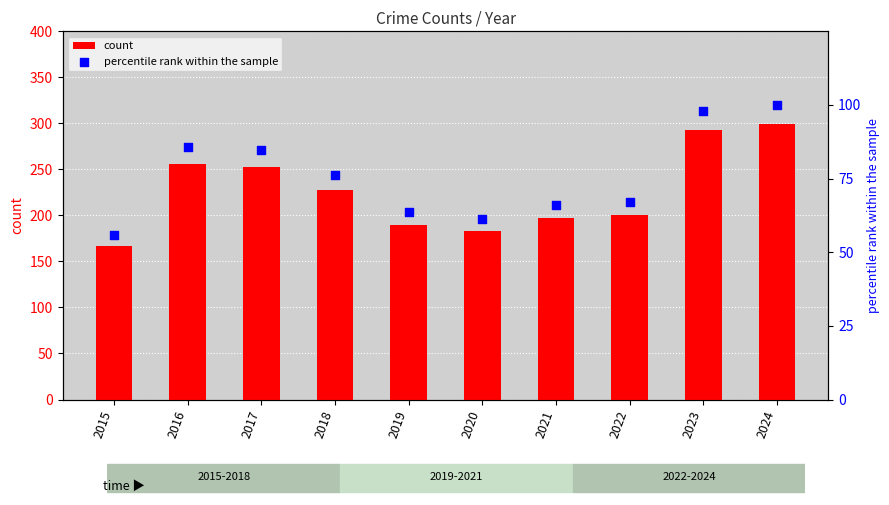

At how many categories does at least one series exceed 295?

1